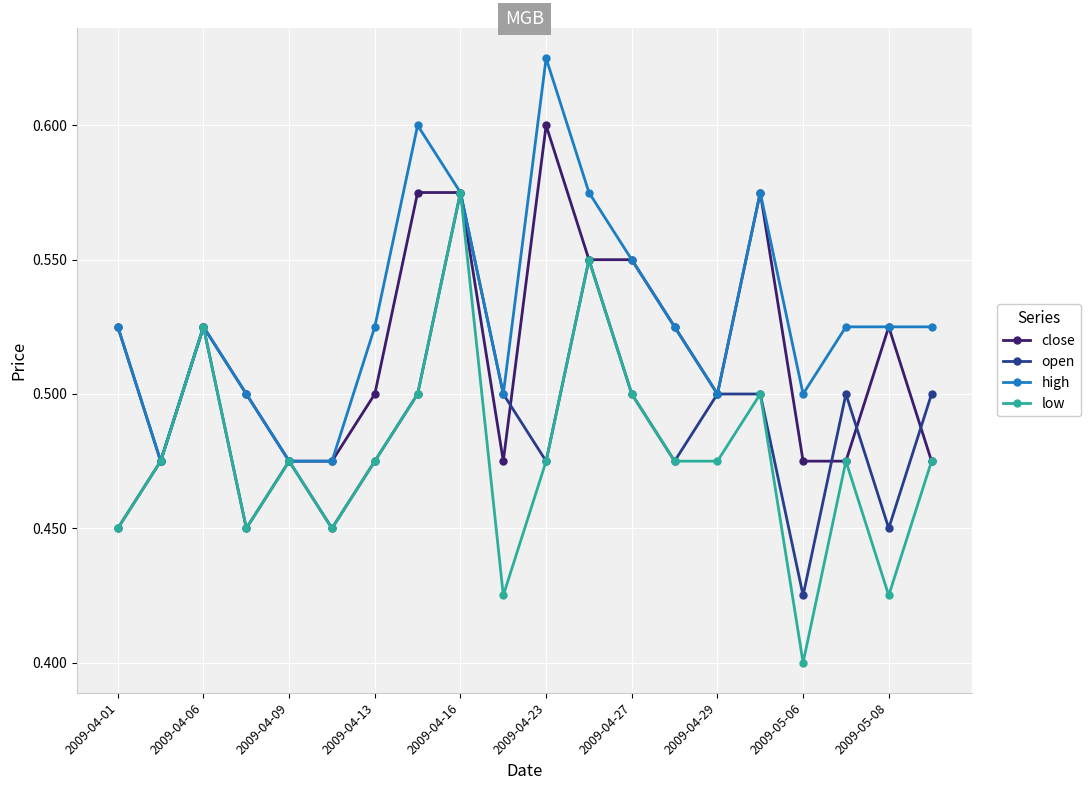

Rank the series by their average value, from highest to lowest.

high, close, open, low